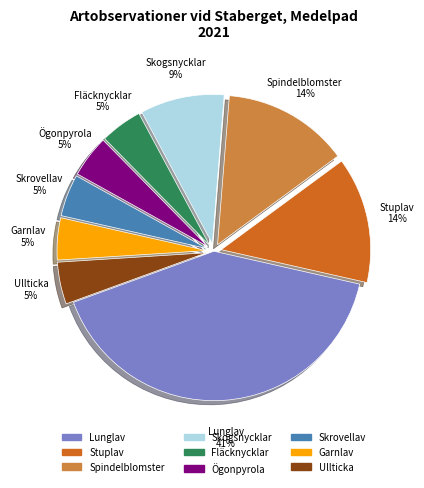

Count the number of slices in the pie.

9